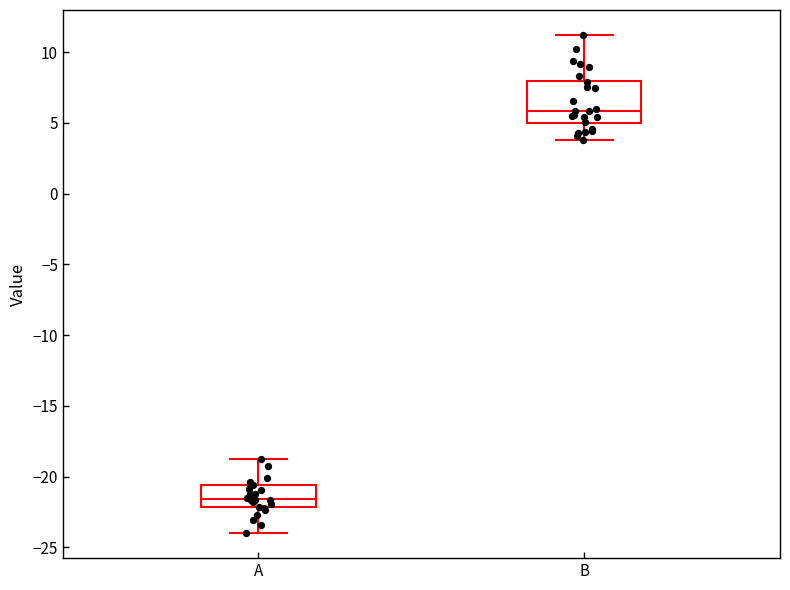

Which box is the tallest, from its lower edge to its upper edge?

B